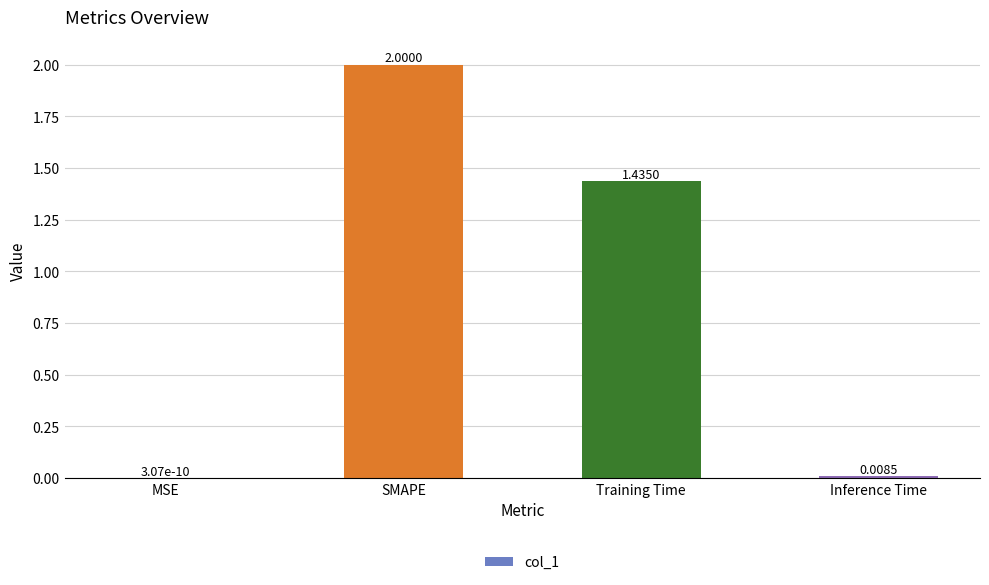

Which category has the highest value across all series?

SMAPE